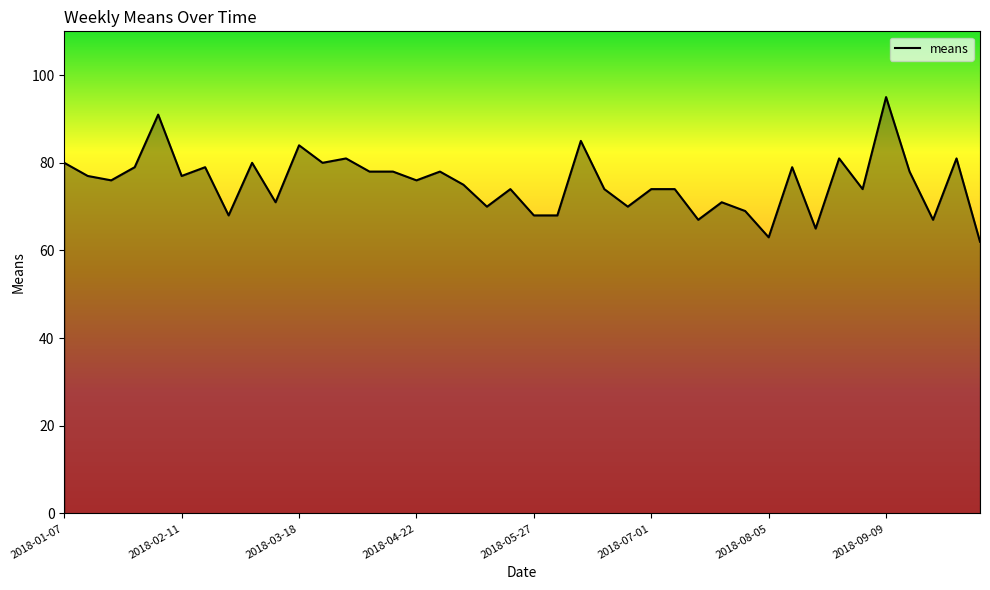

What is the greatest value displayed?

95